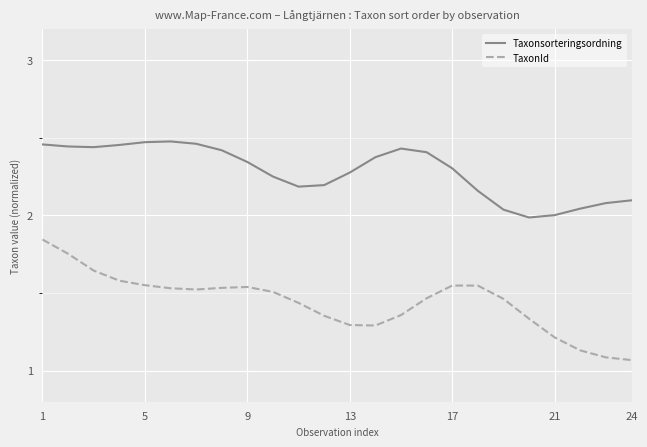

How many lines are shown in the chart?

2